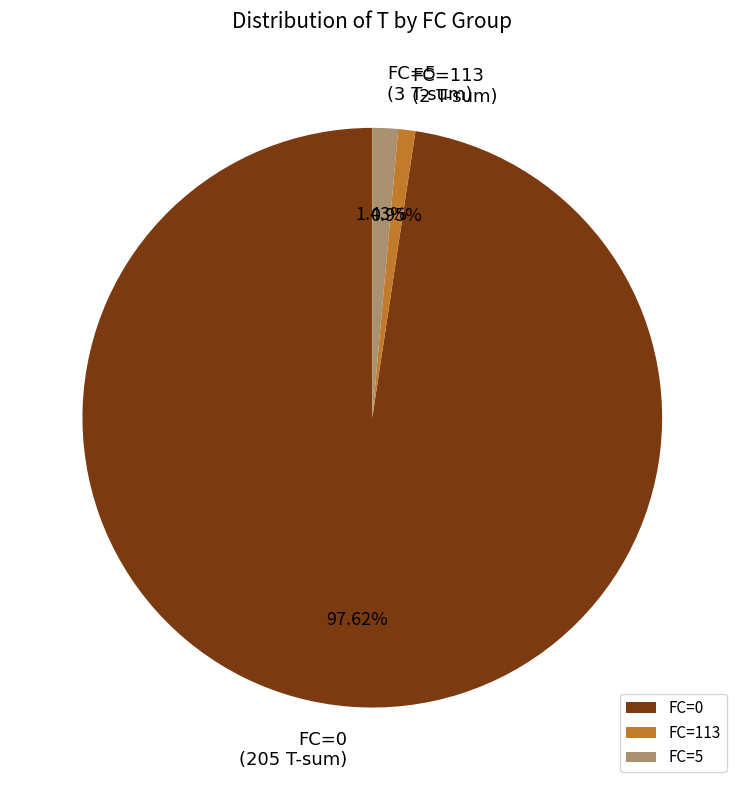

Between FC=0 and FC=113, which is larger?

FC=0